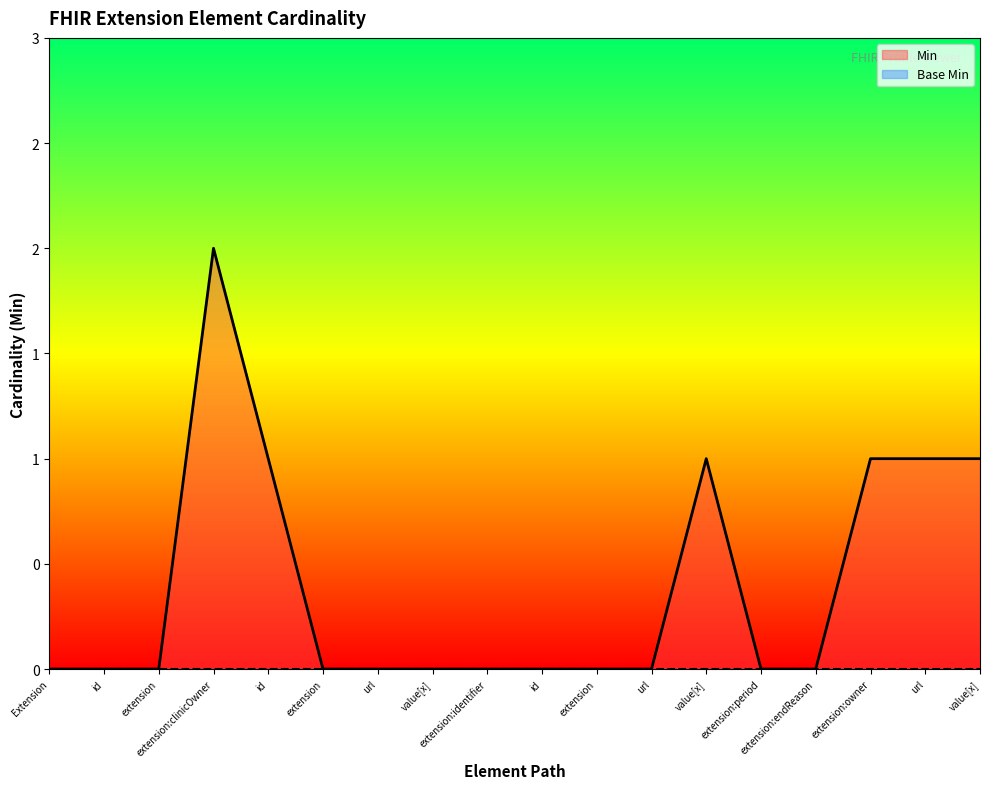

Which category has the lowest value across all series?

Extension